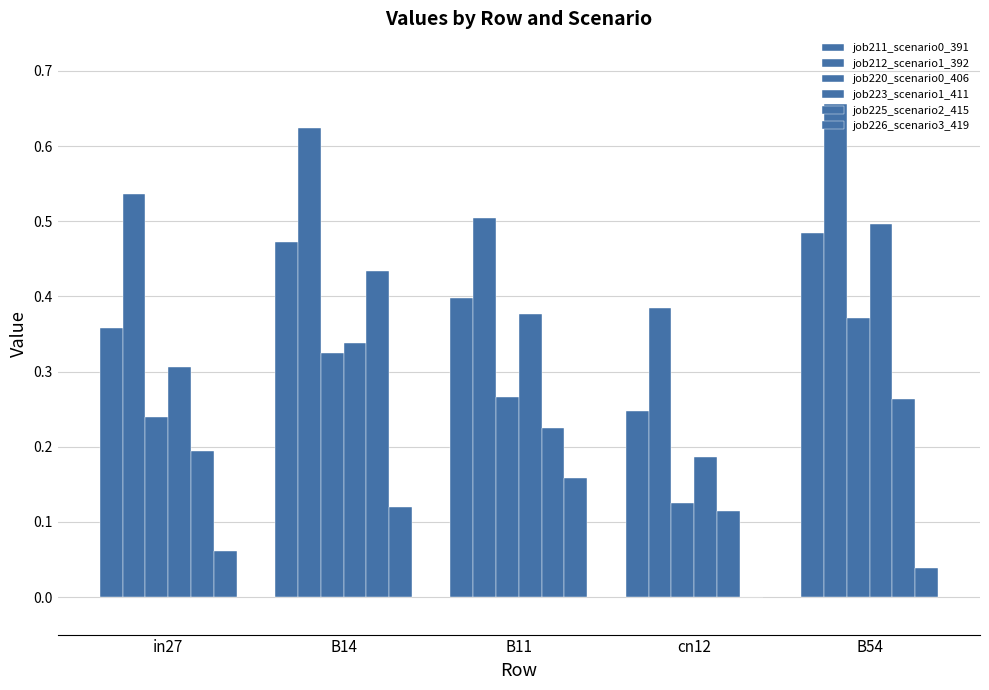

How many values in job226_scenario3_419 are above zero?

4